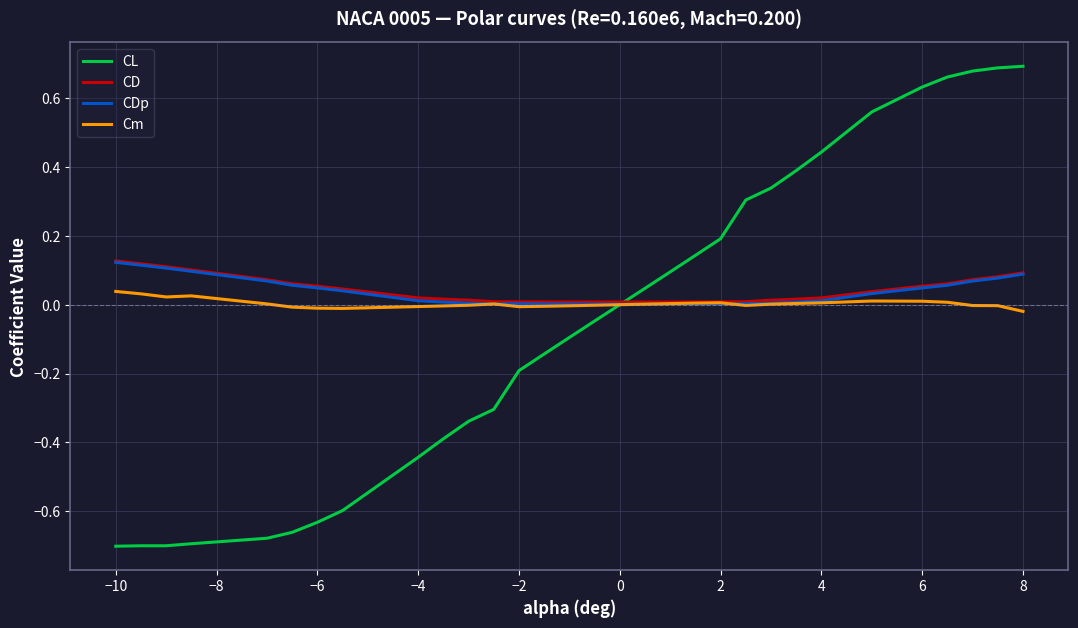

Which series has the largest range (max minus min)?

CL